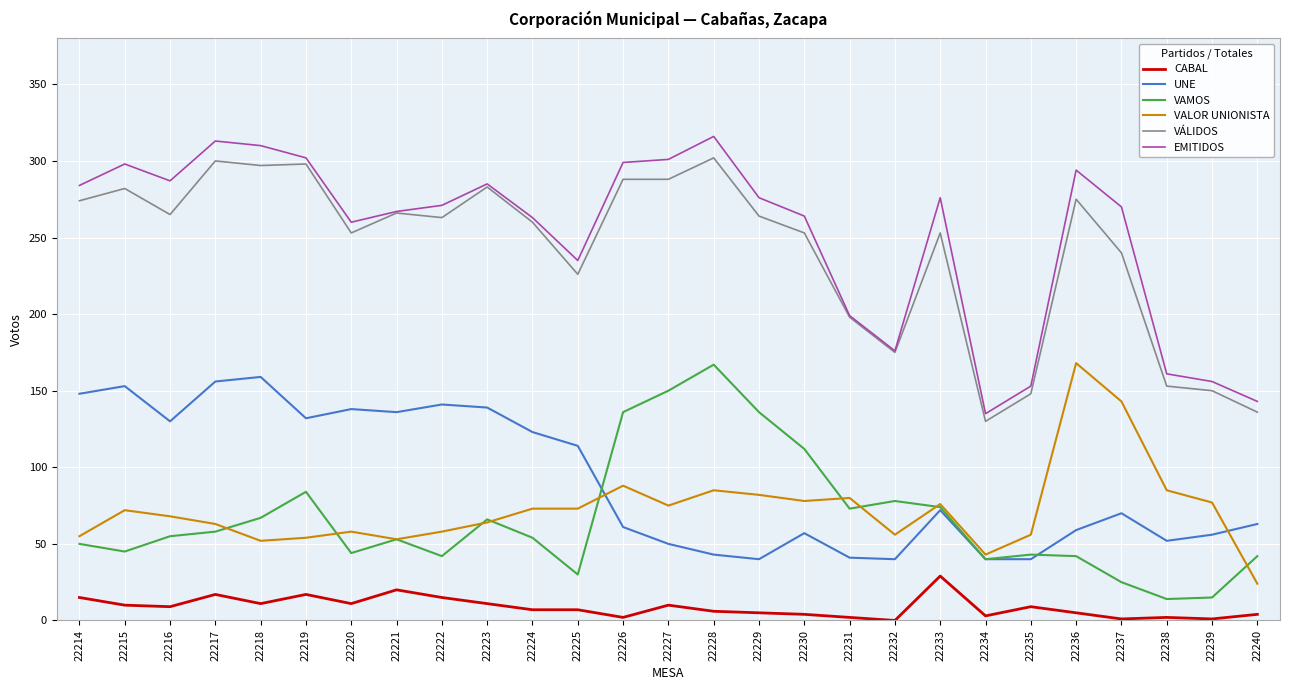

What is the minimum value for UNE?

40